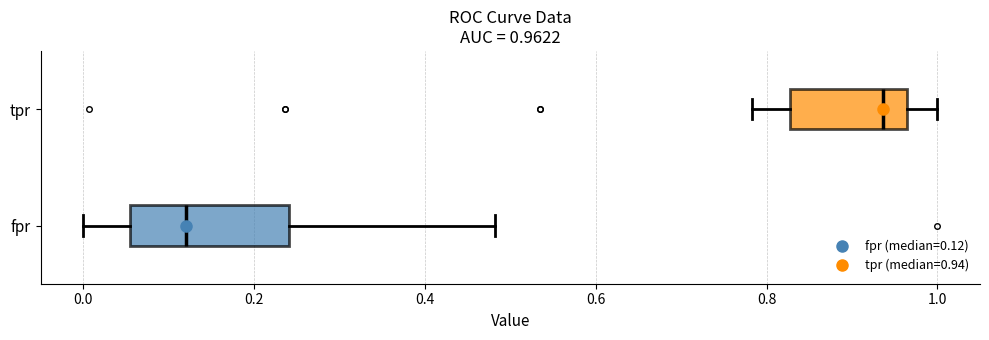

Comparing the boxes themselves (not the whiskers), which one is the widest?

fpr